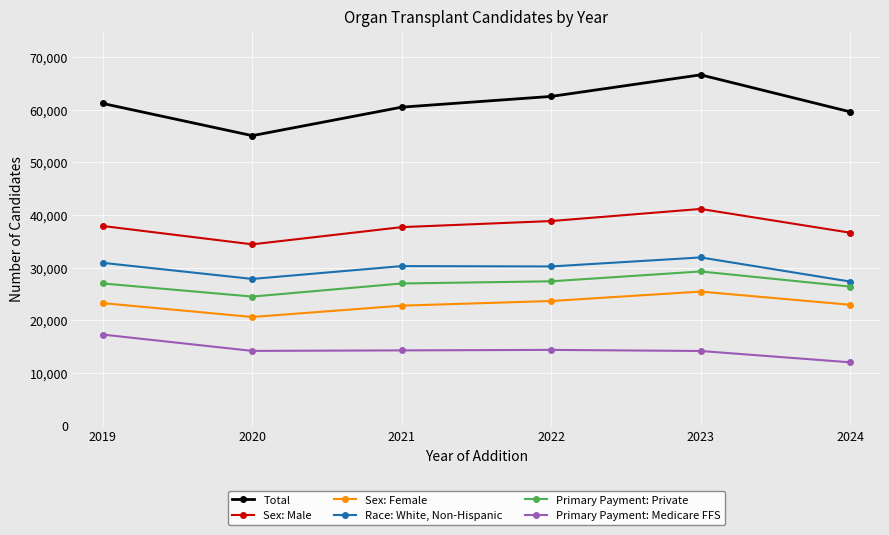

Is this an area chart (filled region under the line)?

No